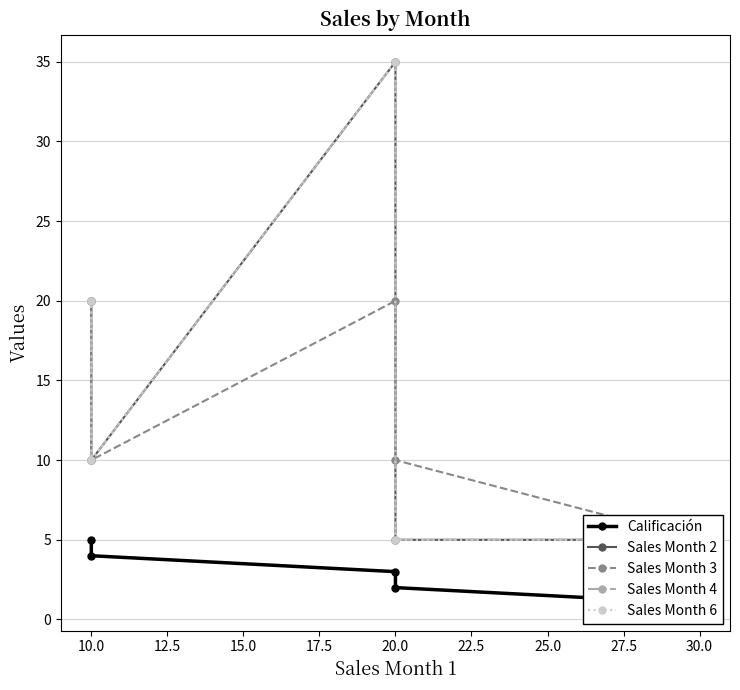

How many data points in Sales Month 3 are above 10?

2